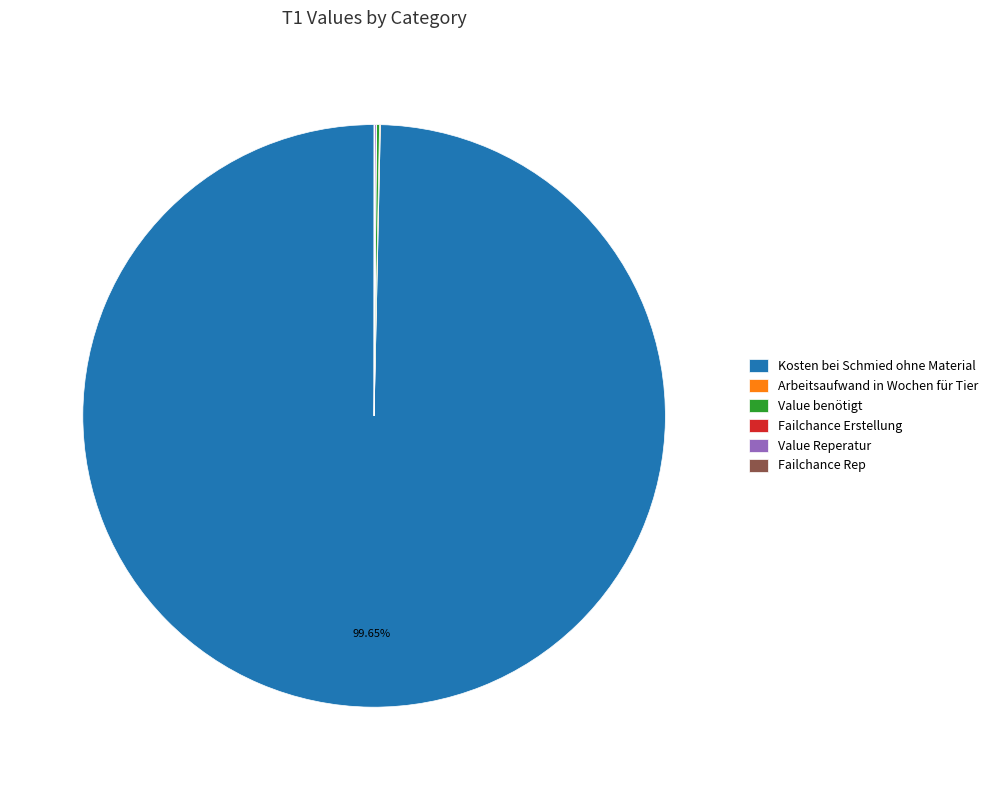

What is the majority slice?

Kosten bei Schmied ohne Material